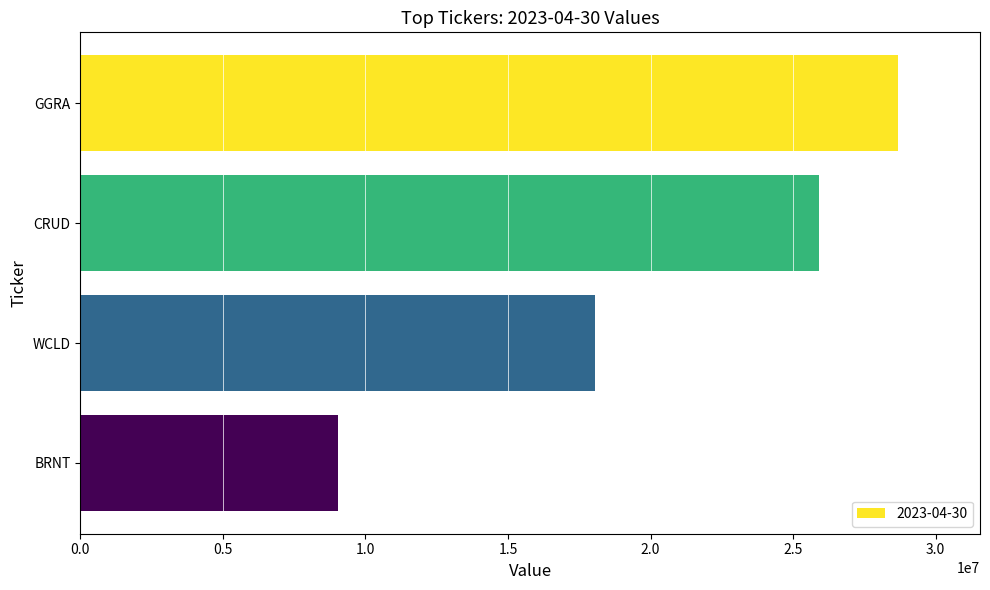

What is the label of the 2nd bar from the top?

CRUD